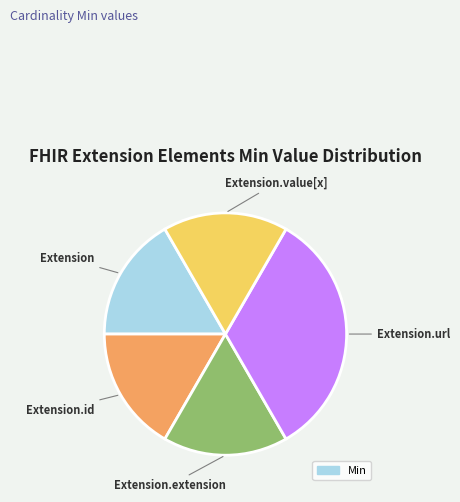

How many segments does this pie chart have?

5